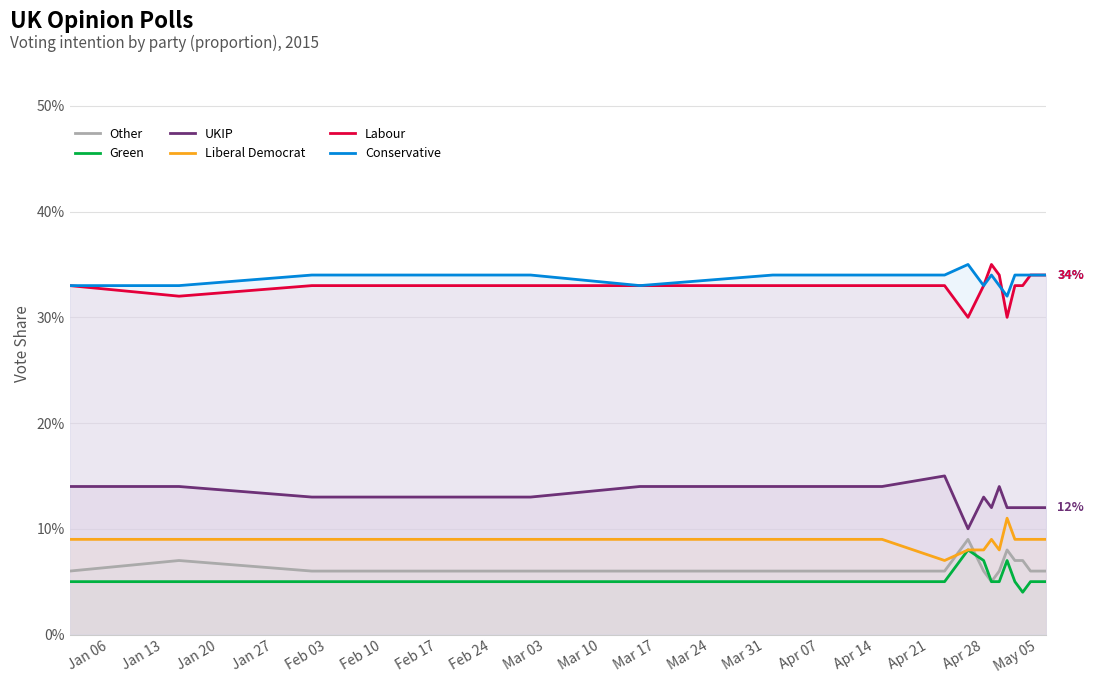

What are all the series names shown in the legend?

Other, Green, UKIP, Liberal Democrat, Labour, Conservative